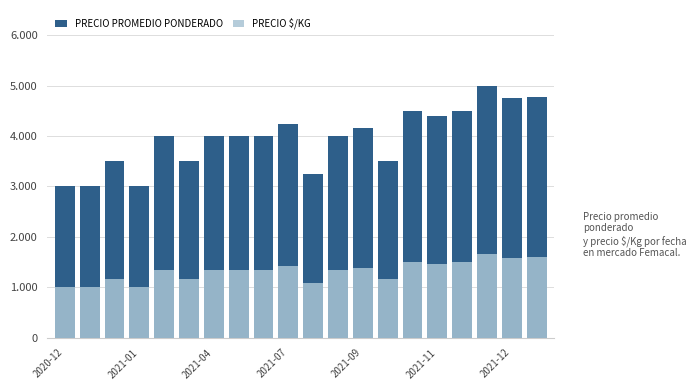

How many values in the PRECIO $/KG series are below 1333?

7